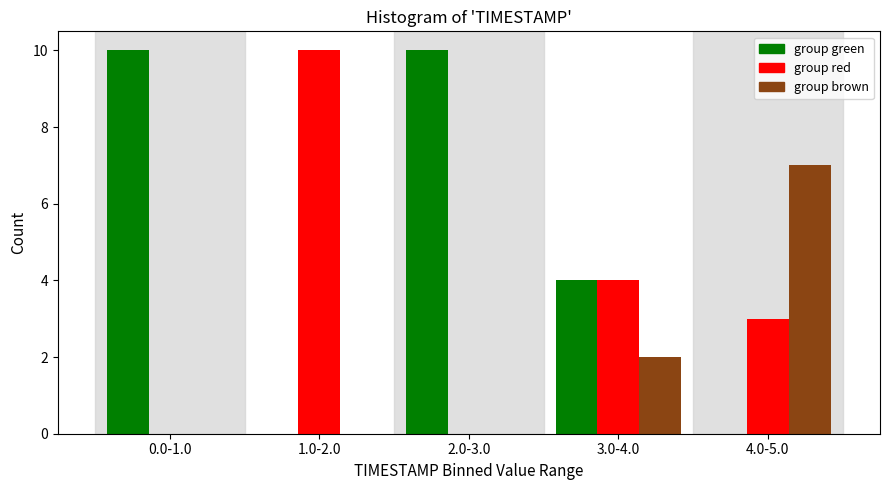

Reading left to right, transcribe all the data shown in this chart.

group green: 0.0-1.0=10	1.0-2.0=0	2.0-3.0=10	3.0-4.0=4	4.0-5.0=0
group red: 0.0-1.0=0	1.0-2.0=10	2.0-3.0=0	3.0-4.0=4	4.0-5.0=3
group brown: 0.0-1.0=0	1.0-2.0=0	2.0-3.0=0	3.0-4.0=2	4.0-5.0=7